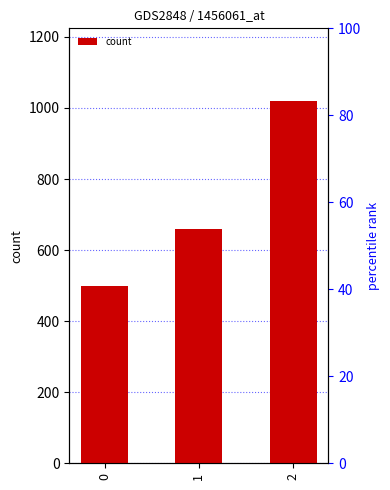

Where does the data first go above 660?

2